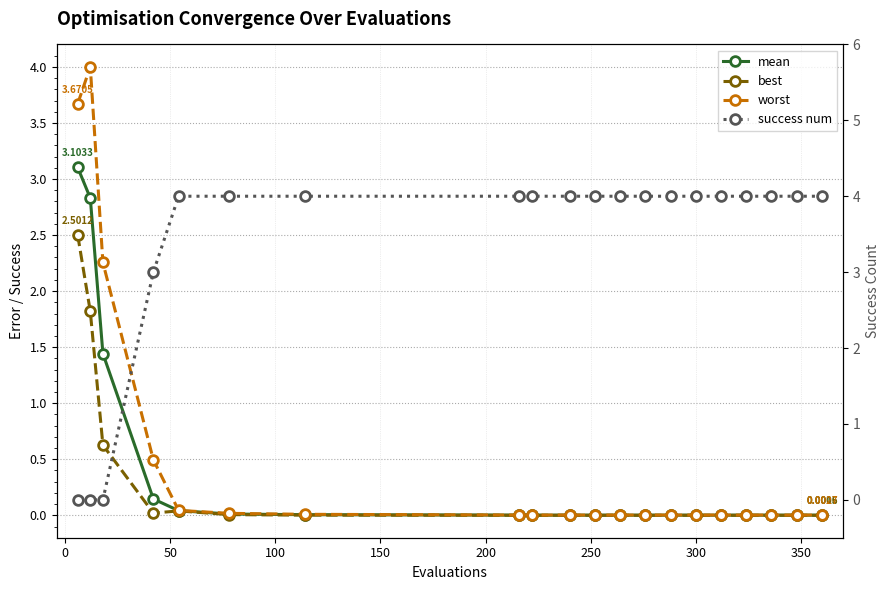

Which series has the largest total across all categories?

success num